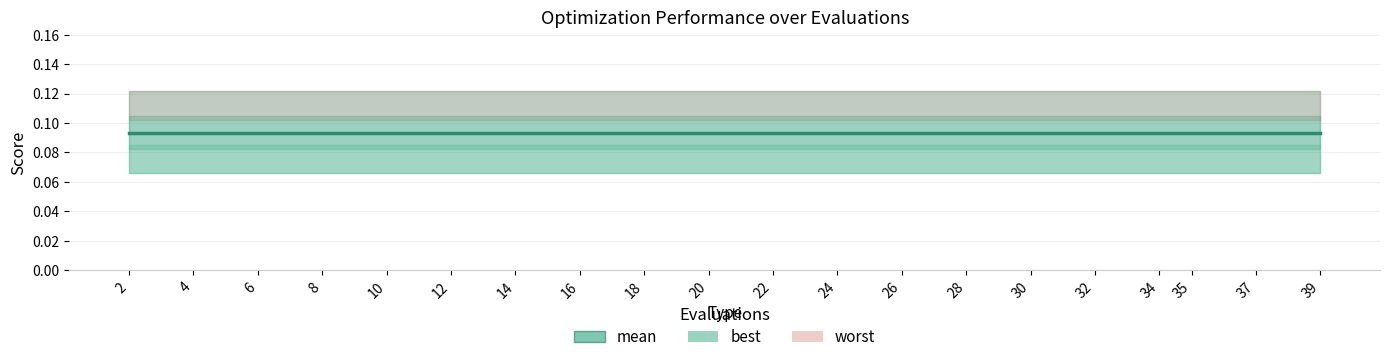

Which label corresponds to the largest value in the chart?

2